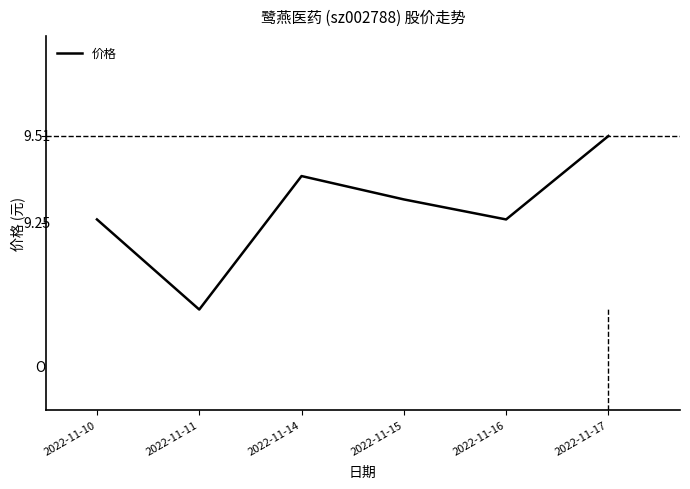

What is the value of the 5th point from the left?

9.3